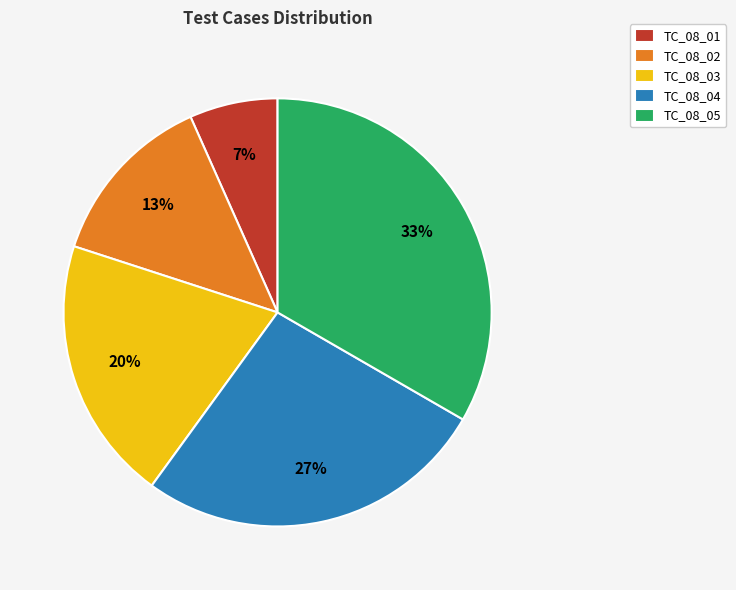

Rank the categories by value from lowest to highest.

TC_08_01, TC_08_02, TC_08_03, TC_08_04, TC_08_05